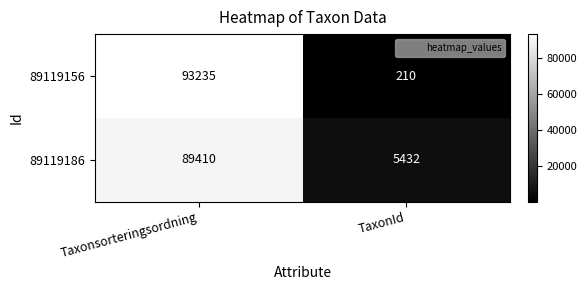

The value of 89119156 at Taxonsorteringsordning is 161526. True or false?

False